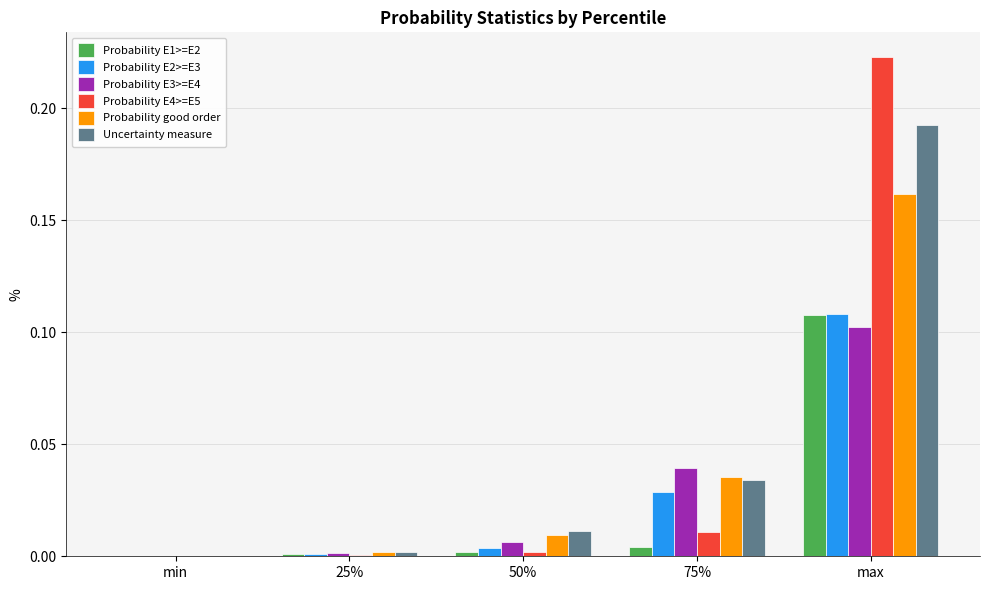

Is the value of Probability good order at 75% greater than the value of Probability E1>=E2 at 25%?

Yes